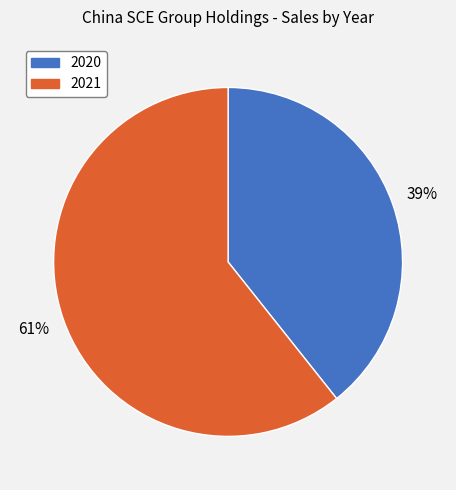

To the nearest percent, what is the average slice percentage?

50%